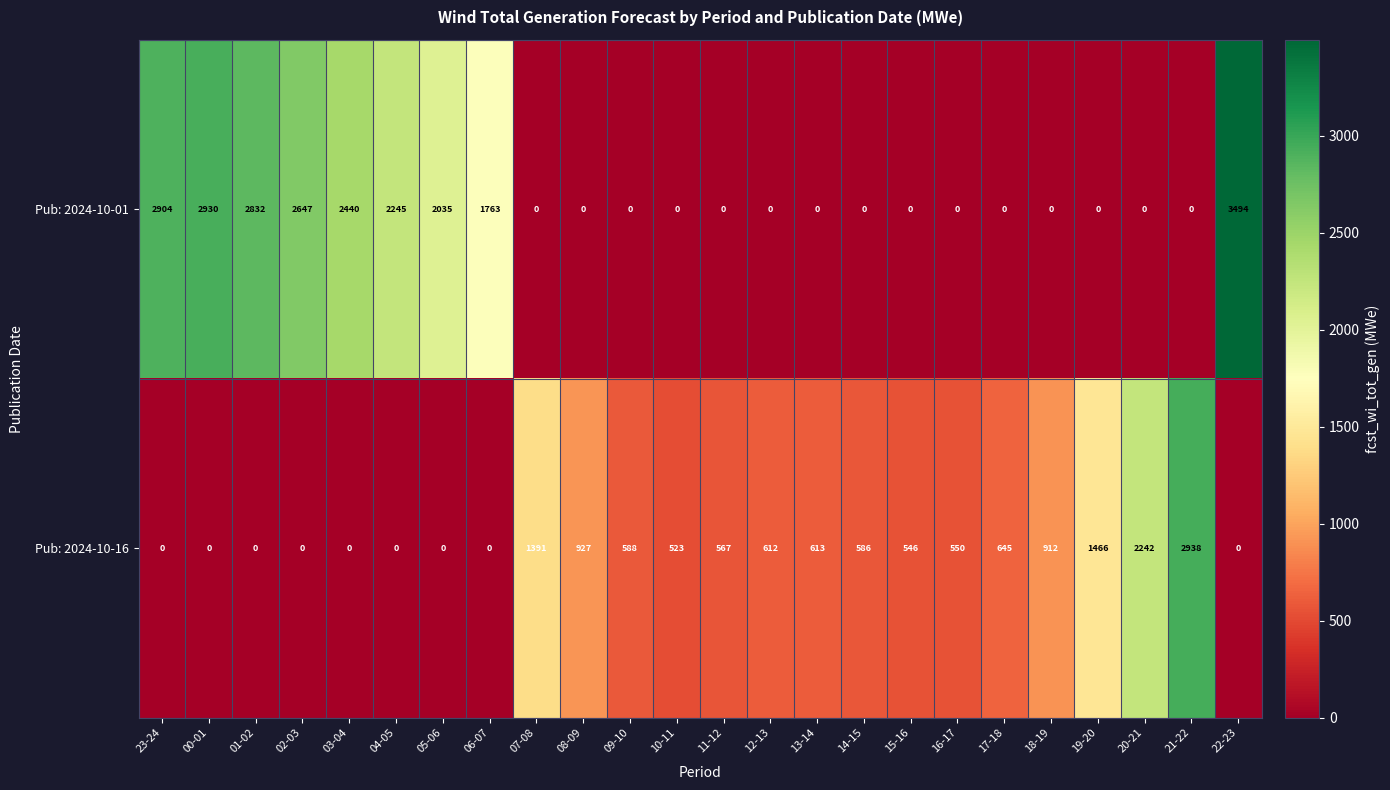

At which category is the sum across all series the highest?

22-23